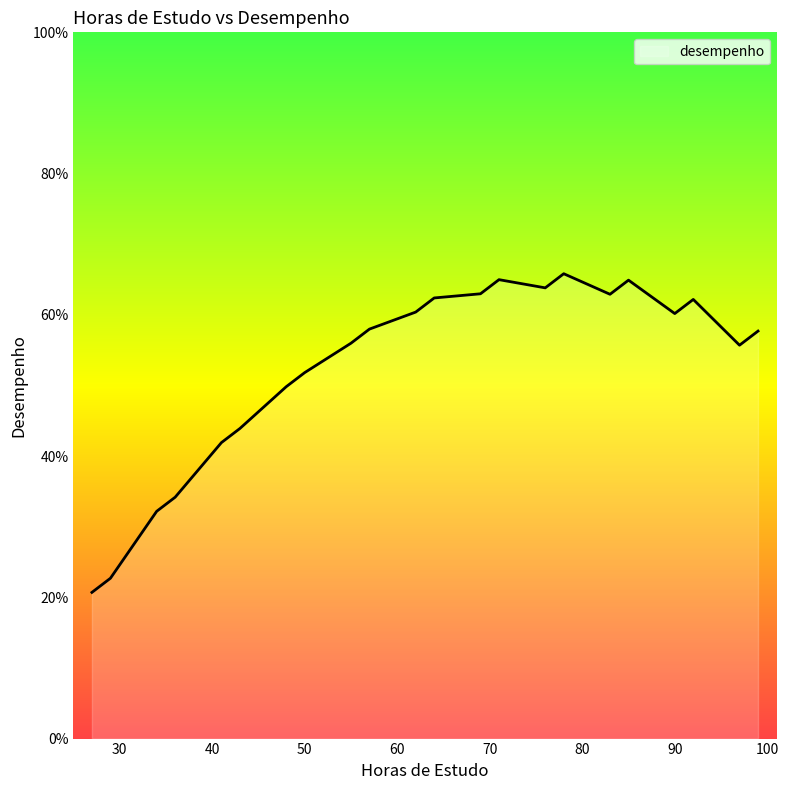

What is the smallest value displayed?

20.7